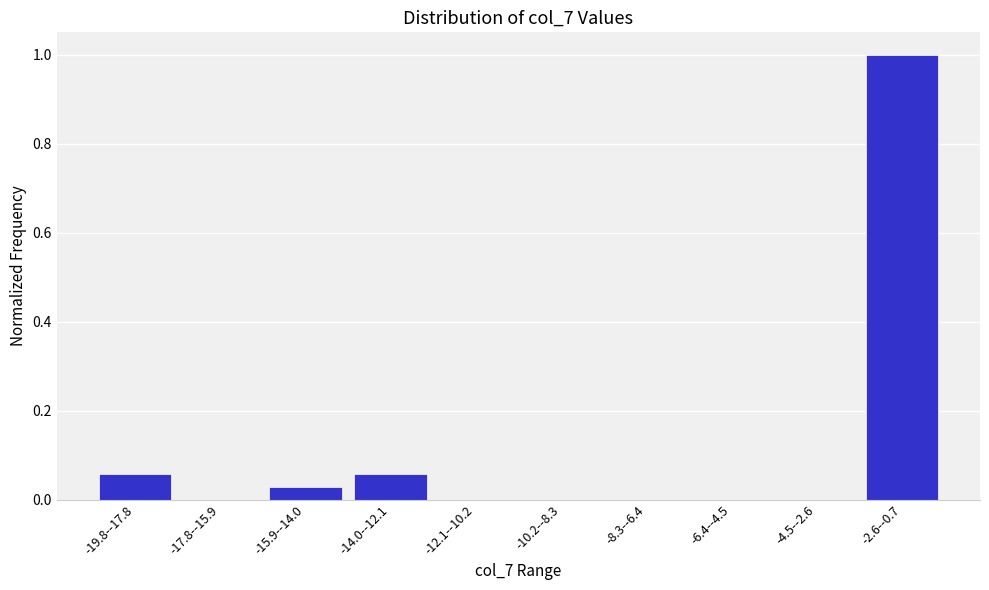

Which category has the highest value across all series?

-2.6--0.7